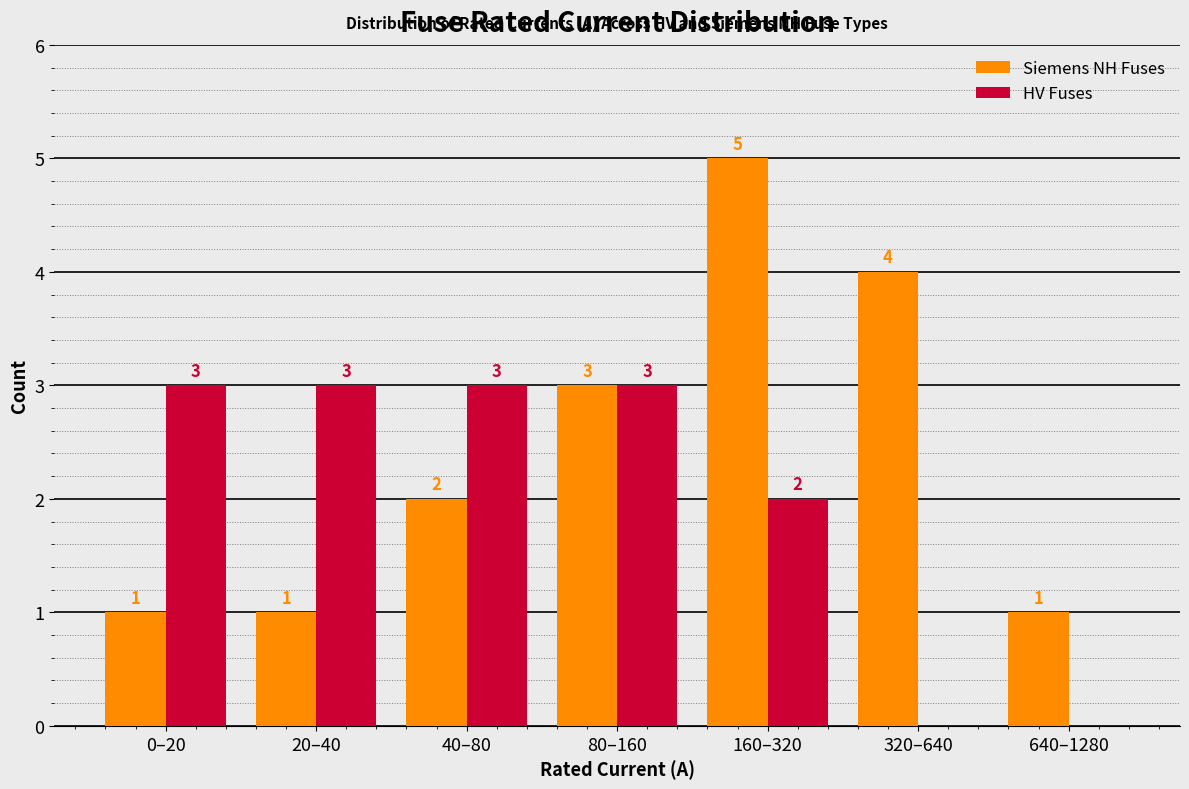

Reading left to right, extract all data points from this chart.

Siemens NH Fuses: 0–20=1	20–40=1	40–80=2	80–160=3	160–320=5	320–640=4	640–1280=1
HV Fuses: 0–20=3	20–40=3	40–80=3	80–160=3	160–320=2	320–640=0	640–1280=0